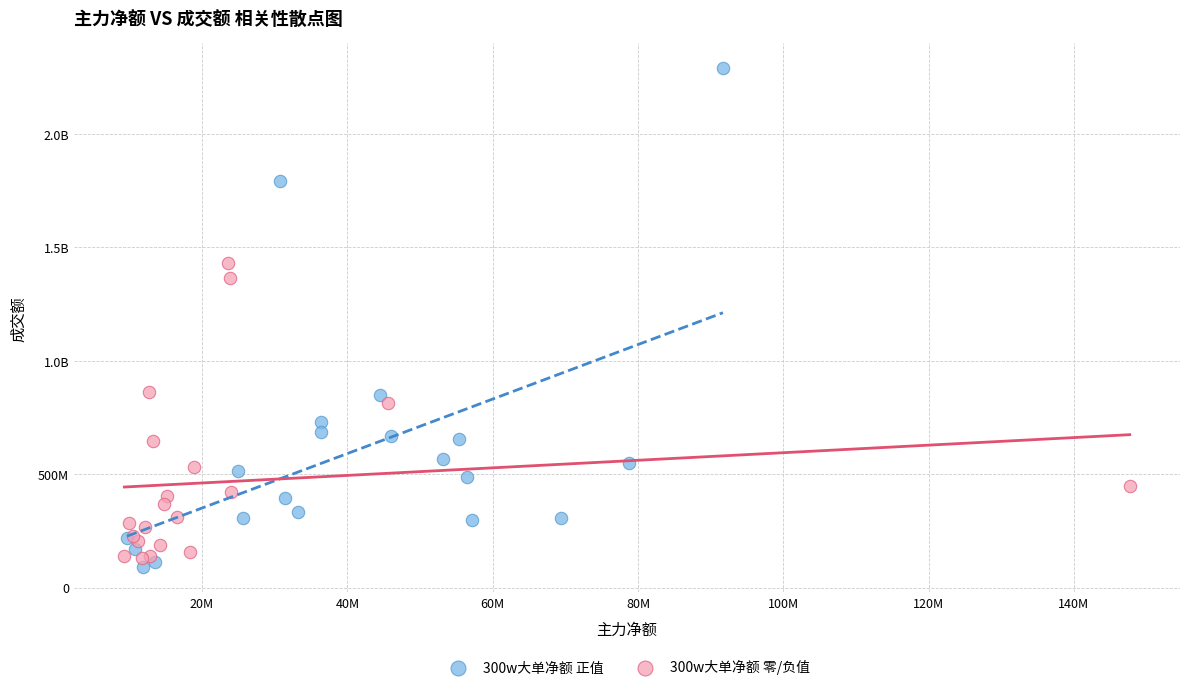

What are all the series names shown in the legend?

300w大单净额 正值, 300w大单净额 零/负值